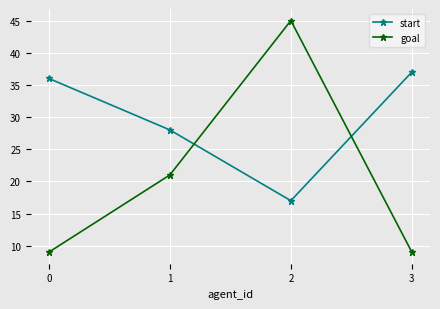

At which category is the sum across all series the highest?

2